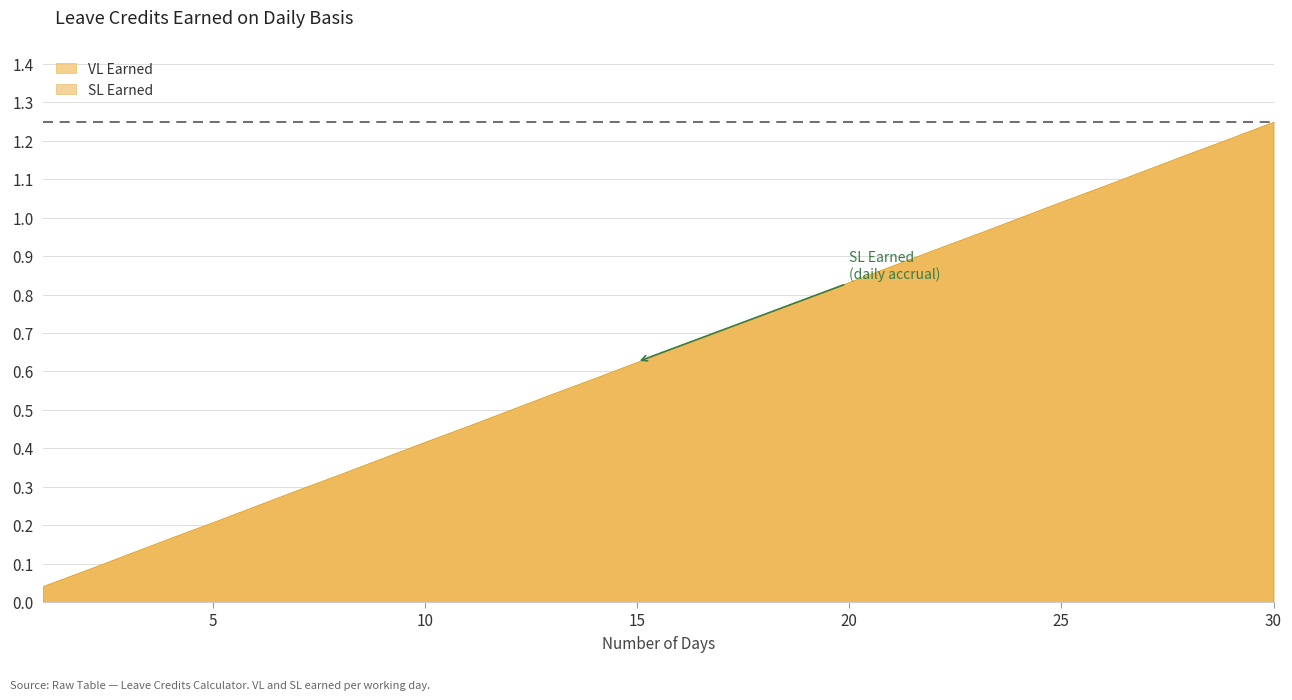

At which label is SL Earned closest to 0?

1